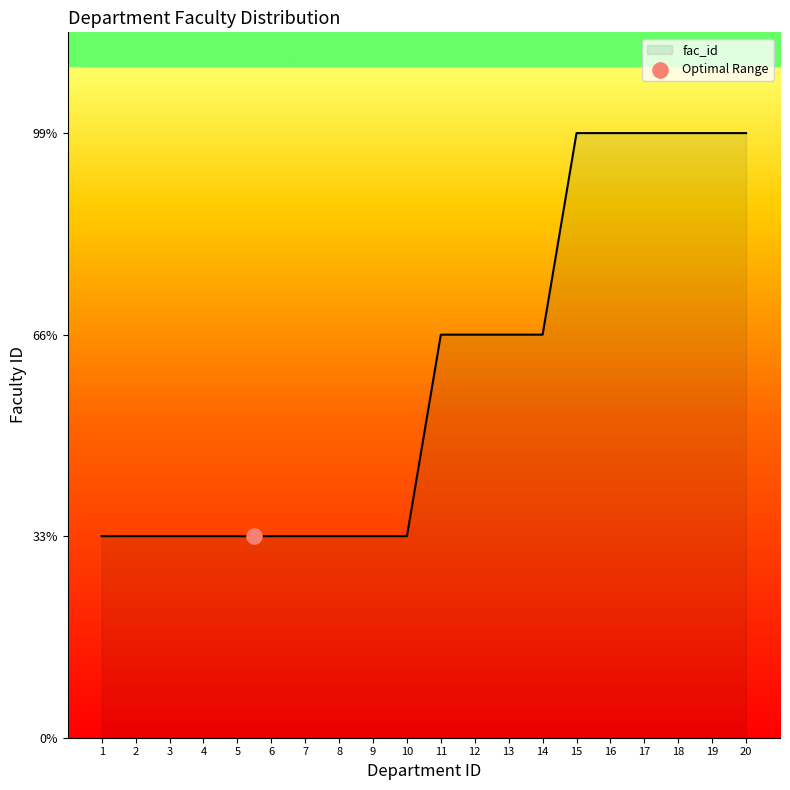

What is the ratio of the value at 17 to the value at 15?

1.0